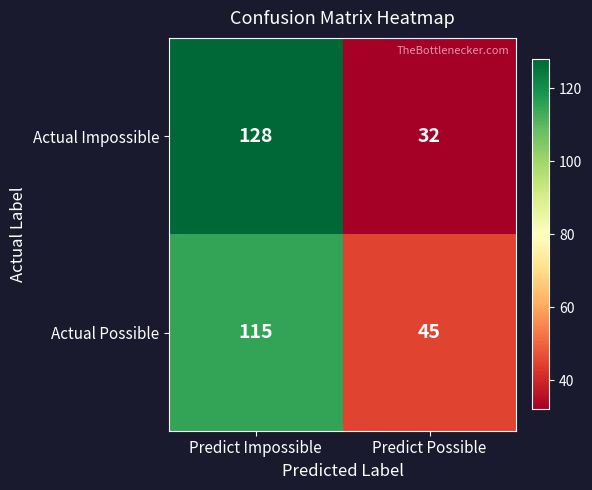

At which category is the sum across all series the highest?

Predict Impossible